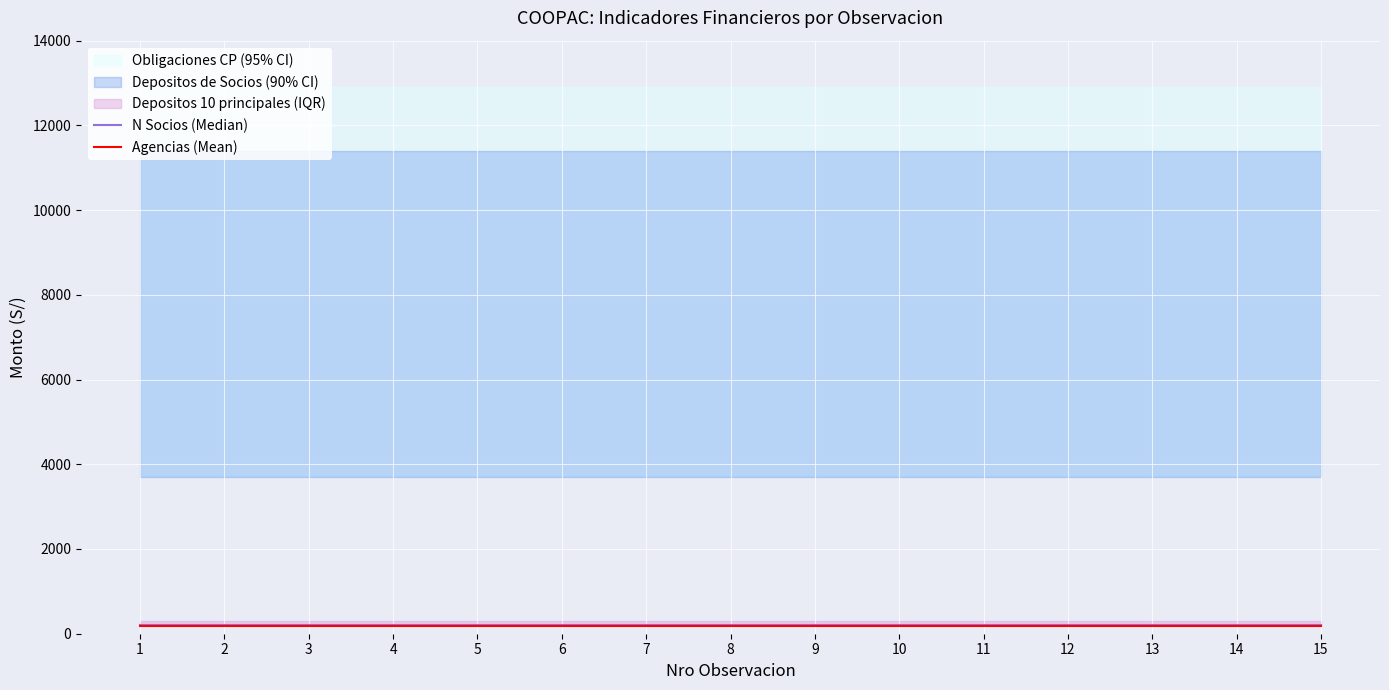

List the series in order of their overall mean, highest first.

N Socios (Median), Agencias (Mean)